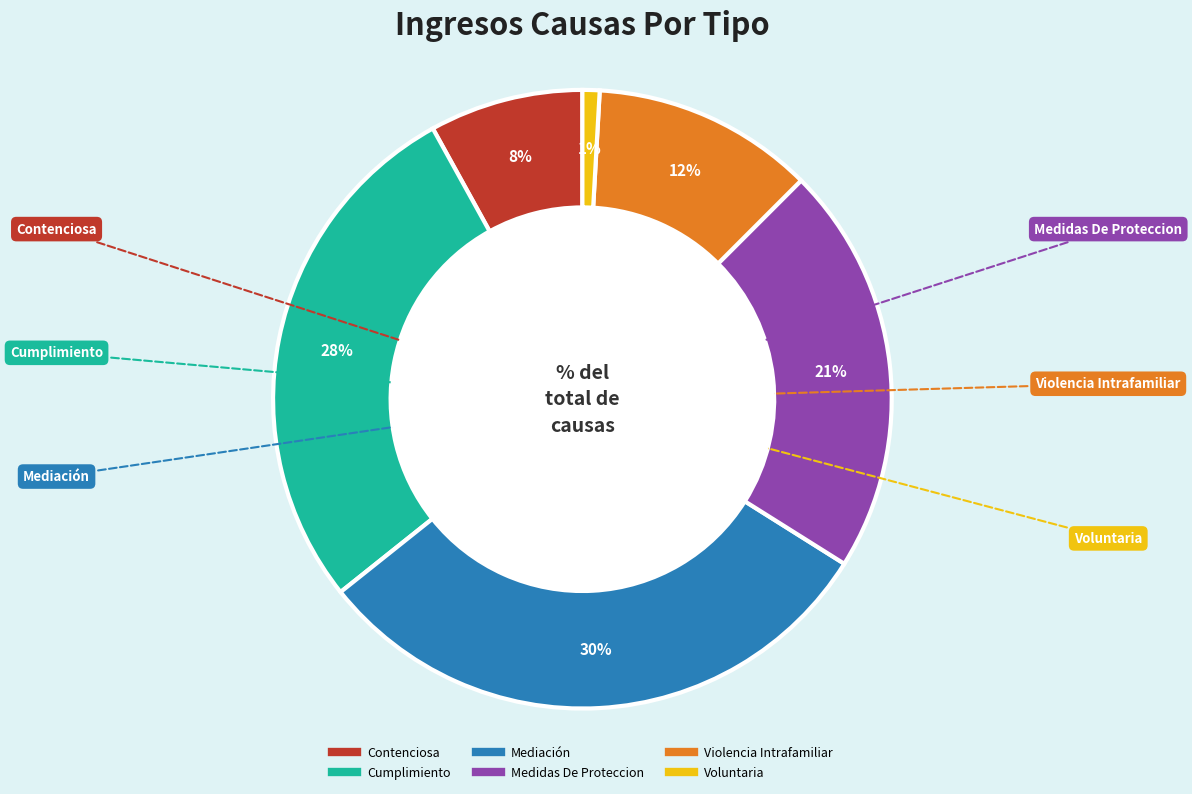

Does Cumplimiento represent more than half of the total?

No